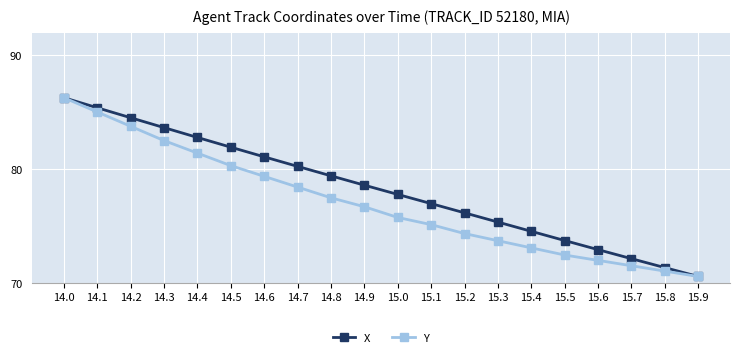

Reading right to left, what are all the values shown in this chart?

X: 70.6	71.4	72.2	73.0	73.8	74.6	75.4	76.2	77.0	77.8	78.6	79.4	80.3	81.1	81.9	82.8	83.7	84.5	85.4	86.3
Y: 70.6	71.1	71.5	72.0	72.5	73.1	73.7	74.4	75.2	75.8	76.7	77.5	78.4	79.4	80.3	81.4	82.5	83.8	85.0	86.3